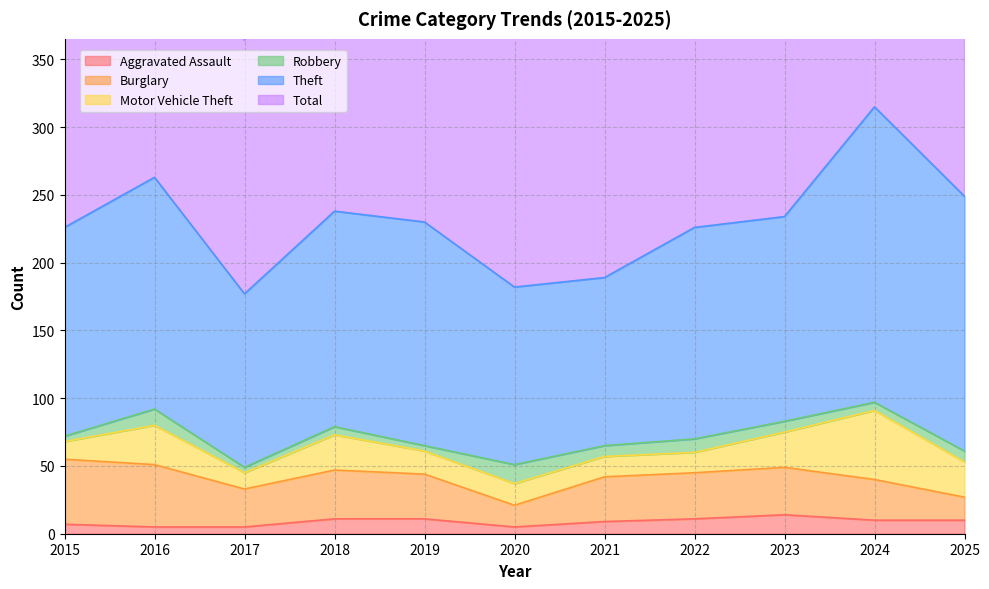

What is the spread (max minus min) of values at 2019?

236